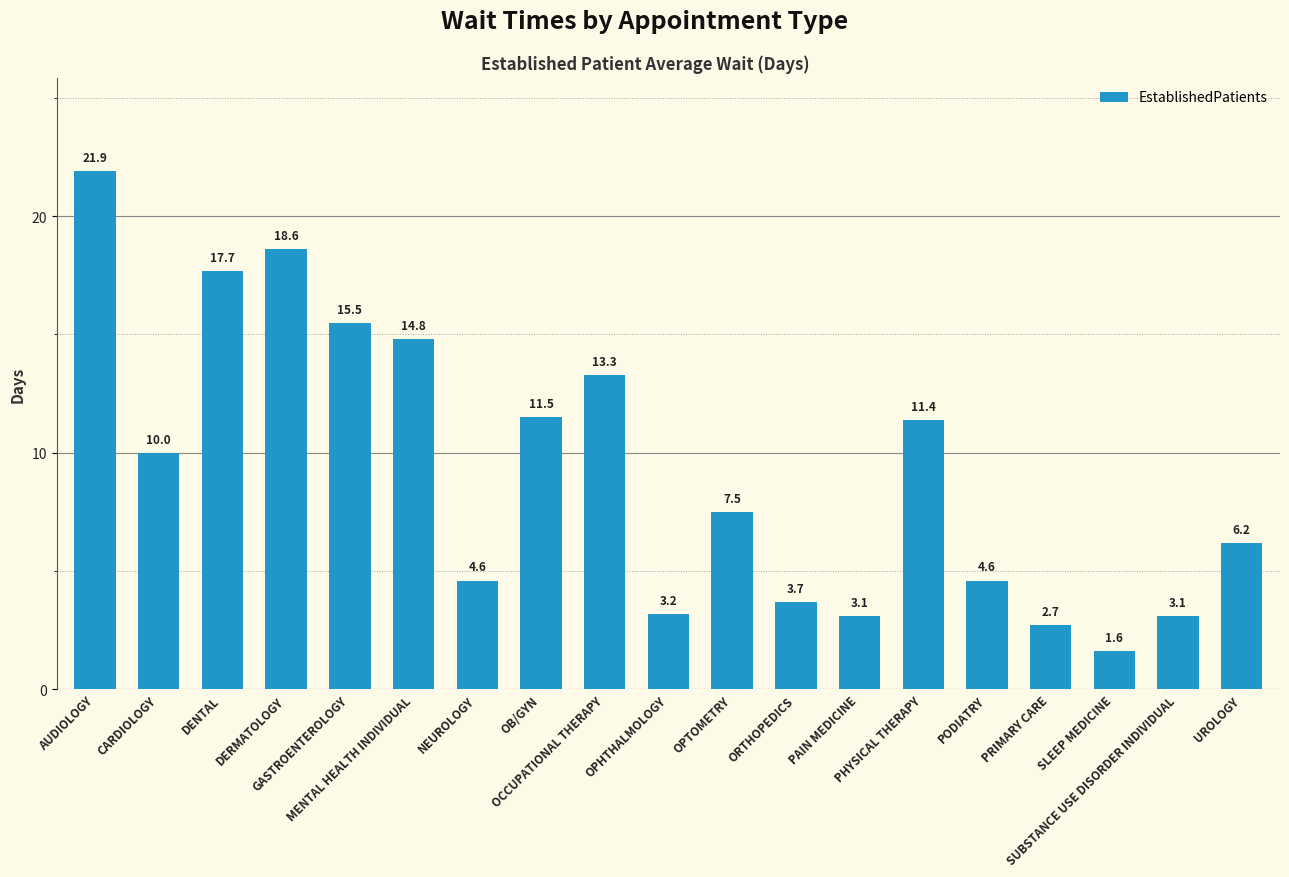

Reading left to right, what are all the values shown in this chart?

AUDIOLOGY=21.9	CARDIOLOGY=10.0	DENTAL=17.7	DERMATOLOGY=18.6	GASTROENTEROLOGY=15.5	MENTAL HEALTH INDIVIDUAL=14.8	NEUROLOGY=4.6	OB/GYN=11.5	OCCUPATIONAL THERAPY=13.3	OPHTHALMOLOGY=3.2	OPTOMETRY=7.5	ORTHOPEDICS=3.7	PAIN MEDICINE=3.1	PHYSICAL THERAPY=11.4	PODIATRY=4.6	PRIMARY CARE=2.7	SLEEP MEDICINE=1.6	SUBSTANCE USE DISORDER INDIVIDUAL=3.1	UROLOGY=6.2